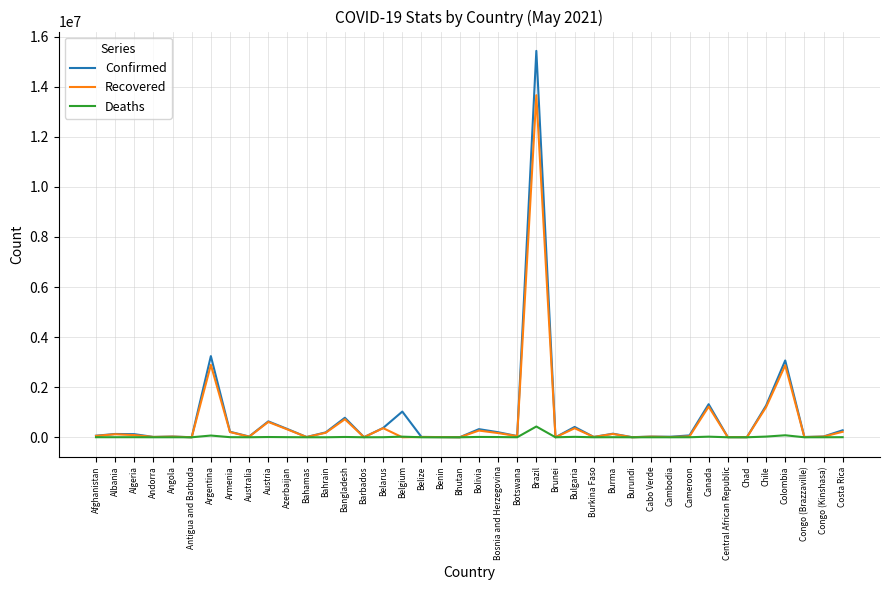

At which category is the sum across all series the highest?

Brazil